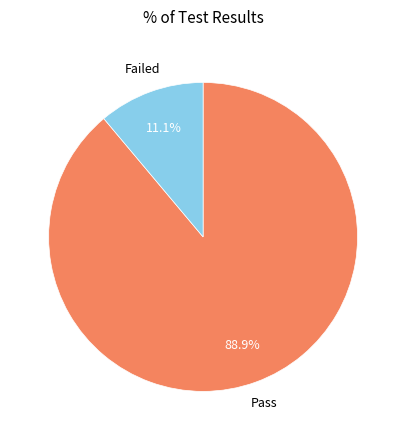

Is there a majority slice in this chart?

Yes